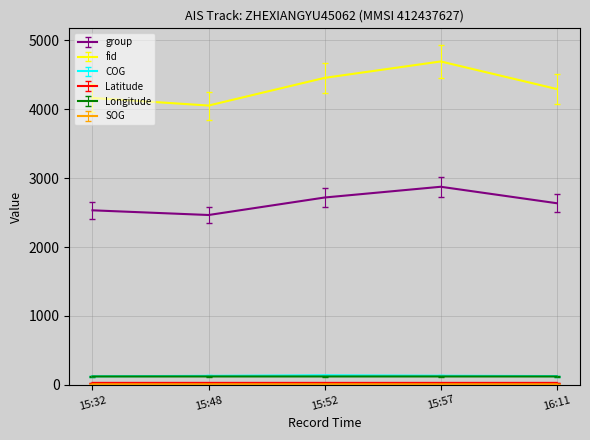

Which series has the largest range (max minus min)?

fid